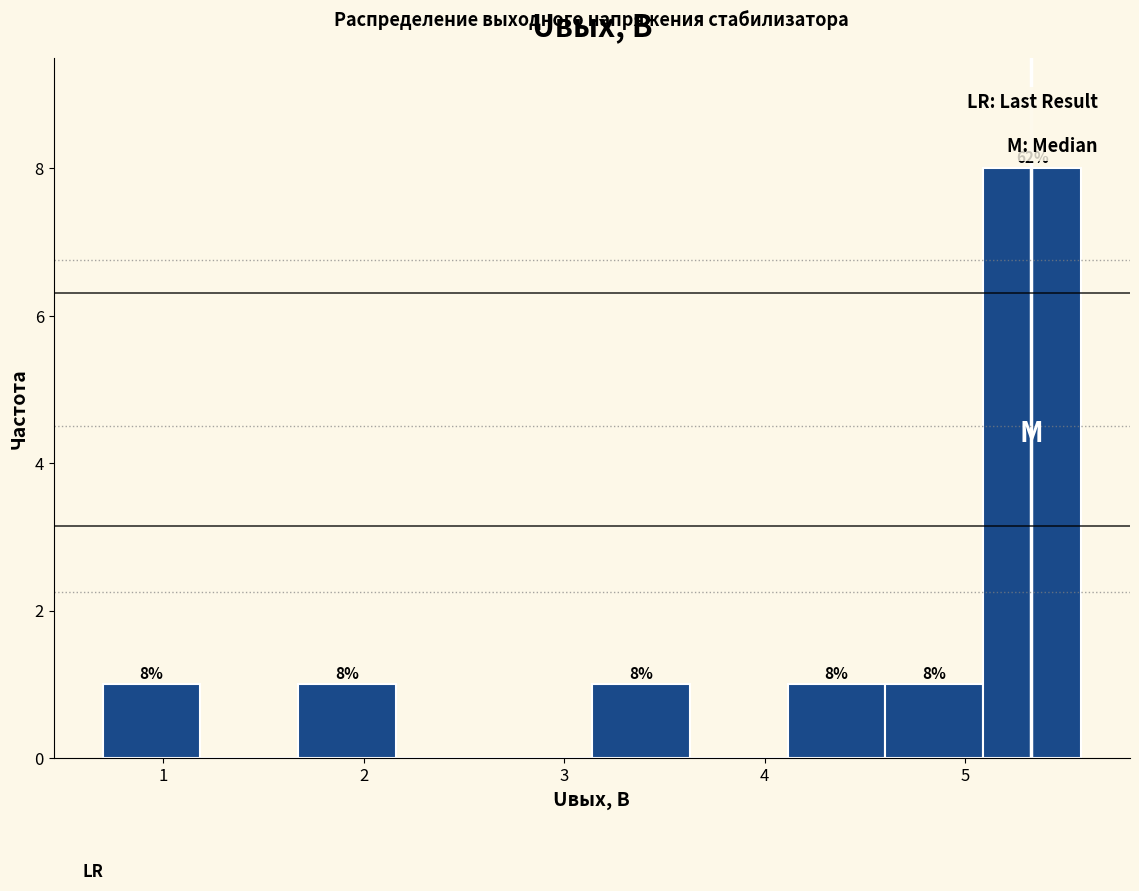

Over which range of the x-axis is the bar tallest?

5.1 to 5.6